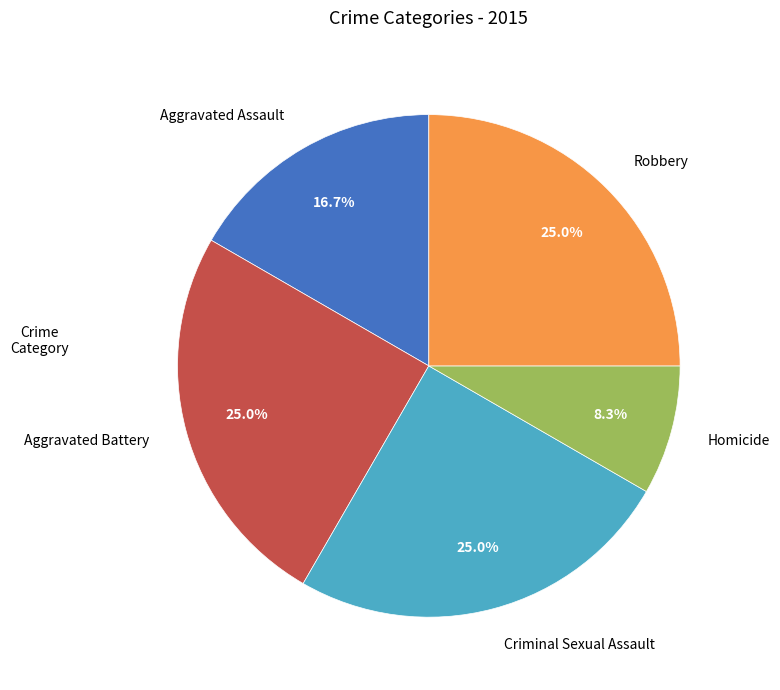

Is it true that Aggravated Battery is 38% of the pie?

False